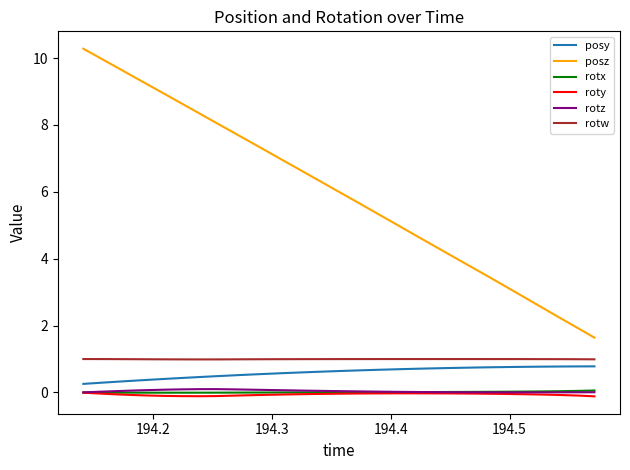

Which series has the largest range (max minus min)?

posz